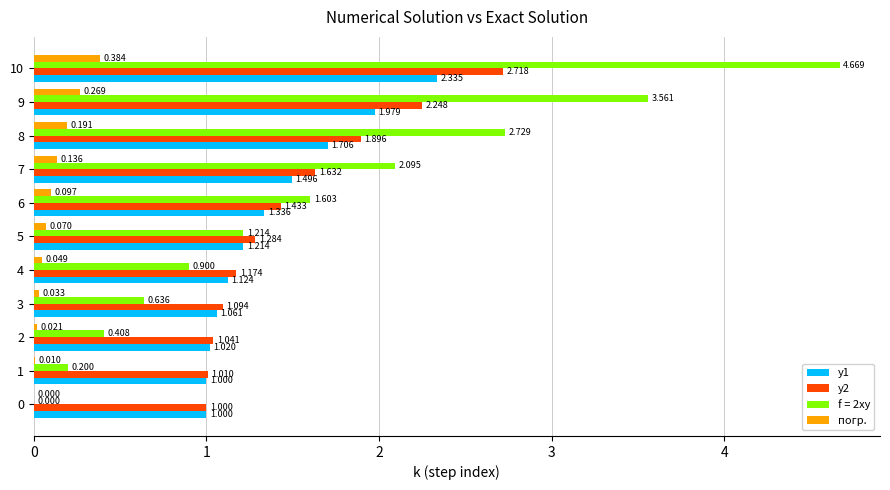

What is the average value of the y2 series?

1.5